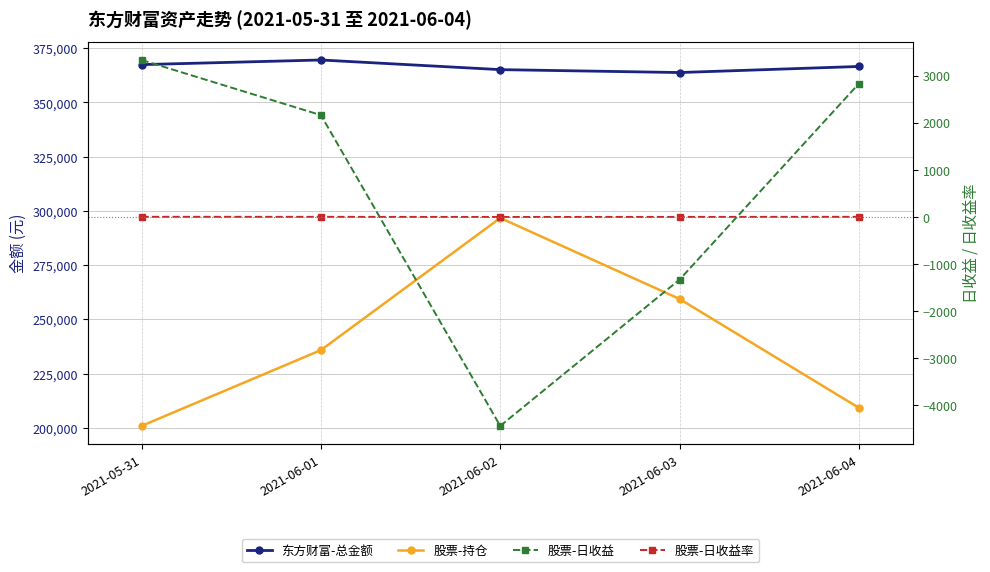

How many lines are shown in the chart?

4